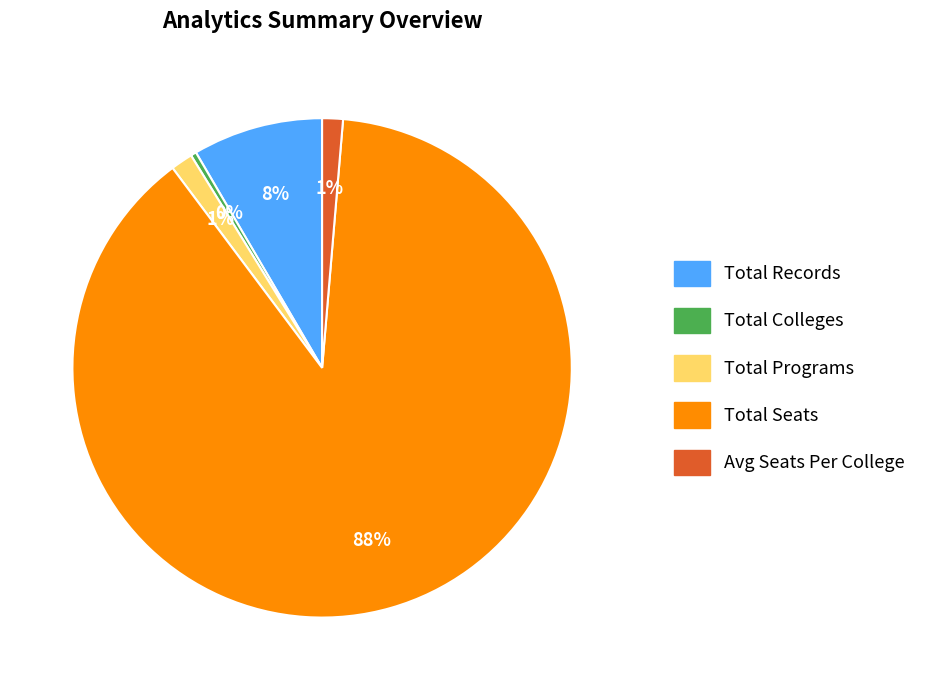

Which slice is the smallest?

Total Colleges